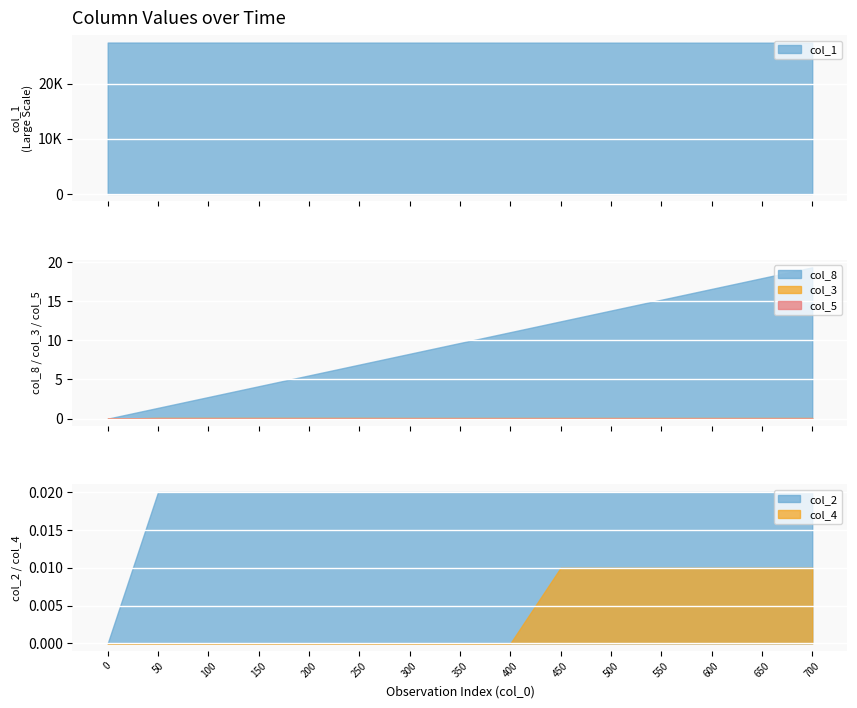

What is the highest value of the col_8 series?

19.3